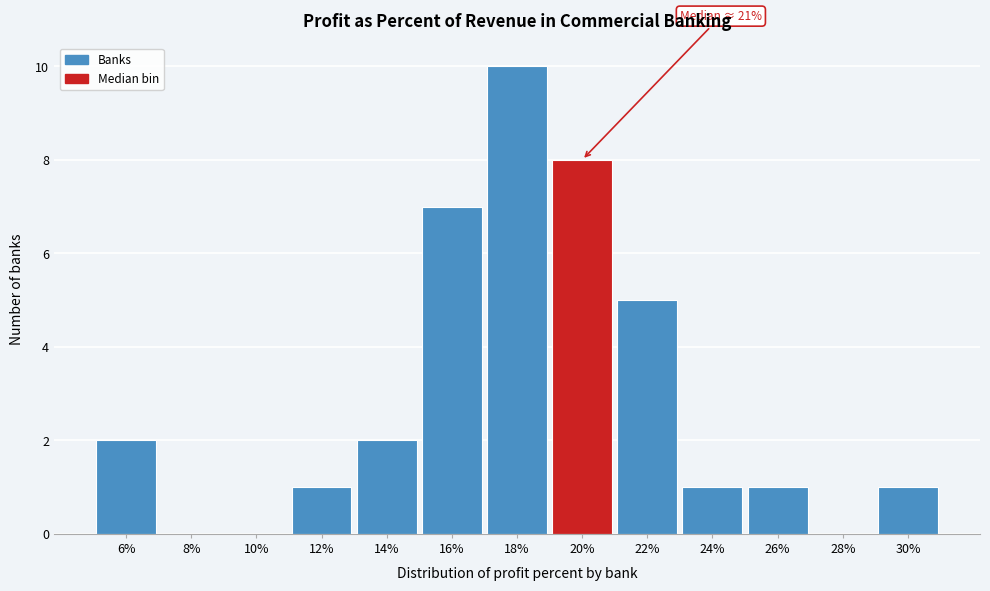

Reading right to left, what are all the values shown in this chart?

30%=1	28%=0	26%=1	24%=1	22%=5	20%=8	18%=10	16%=7	14%=2	12%=1	10%=0	8%=0	6%=2